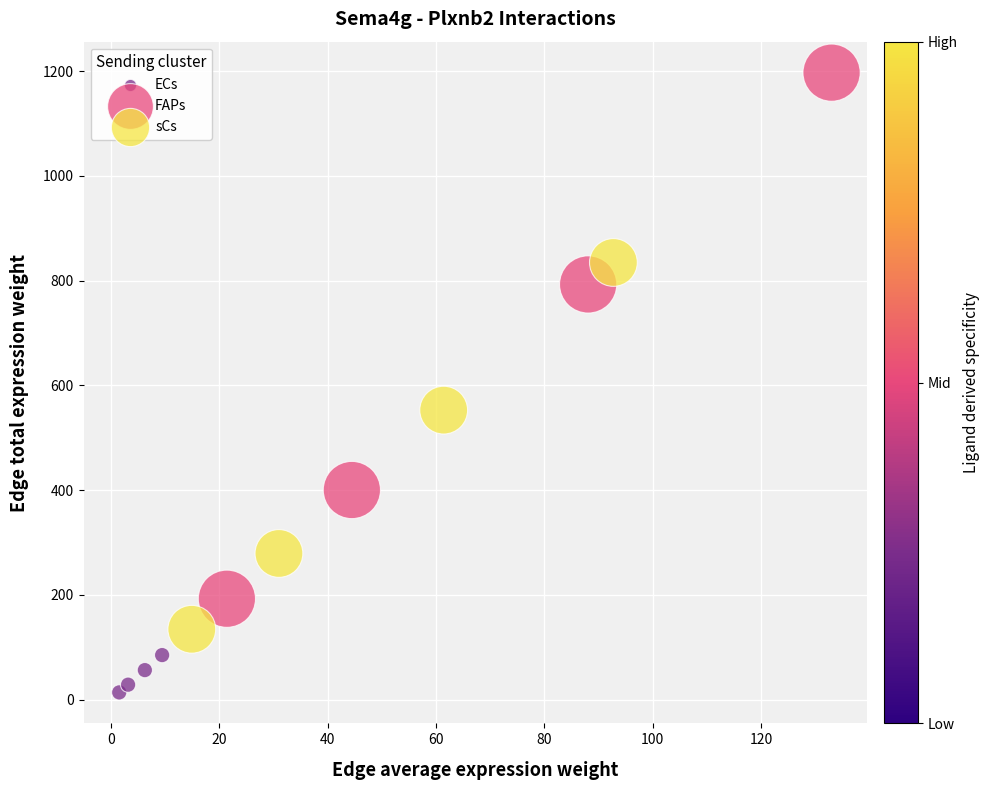

Which series has the largest Y range (max minus min)?

FAPs